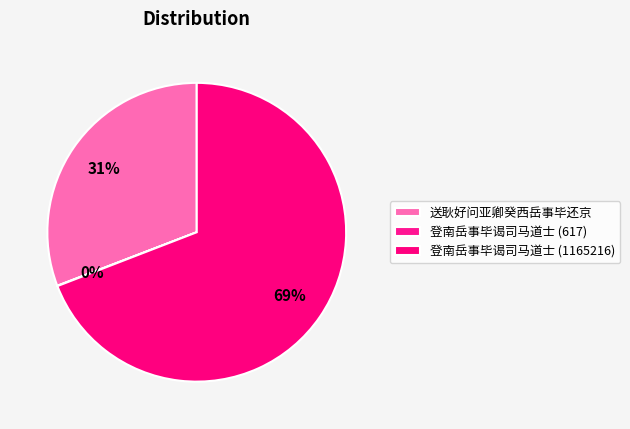

Is it true that 登南岳事毕谒司马道士 (1165216) is 69% of the pie?

True